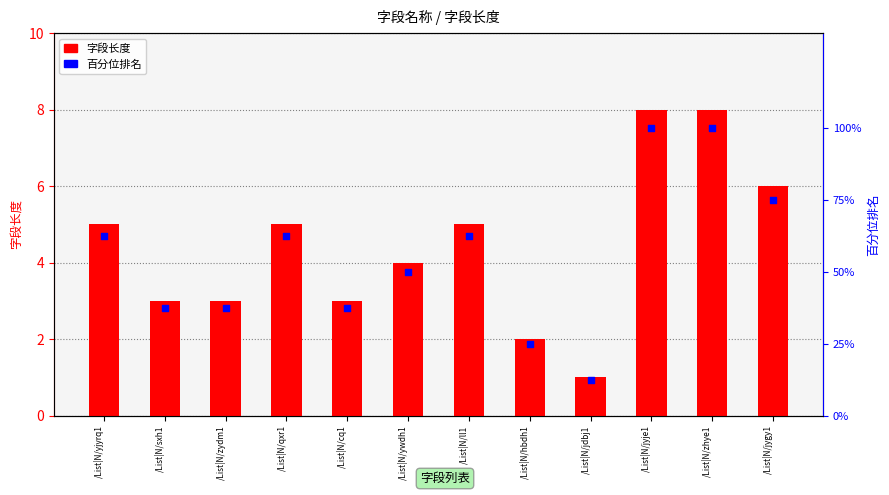

Which series reaches the maximum Y coordinate?

百分位排名